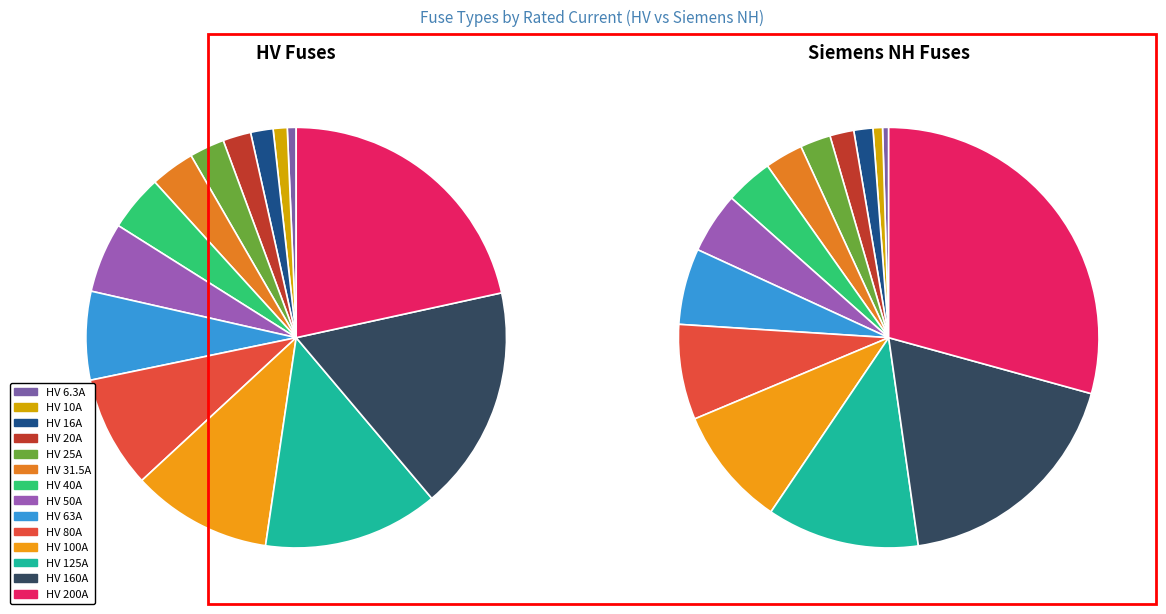

True or false: 7 accounts for 5% of the total.

True